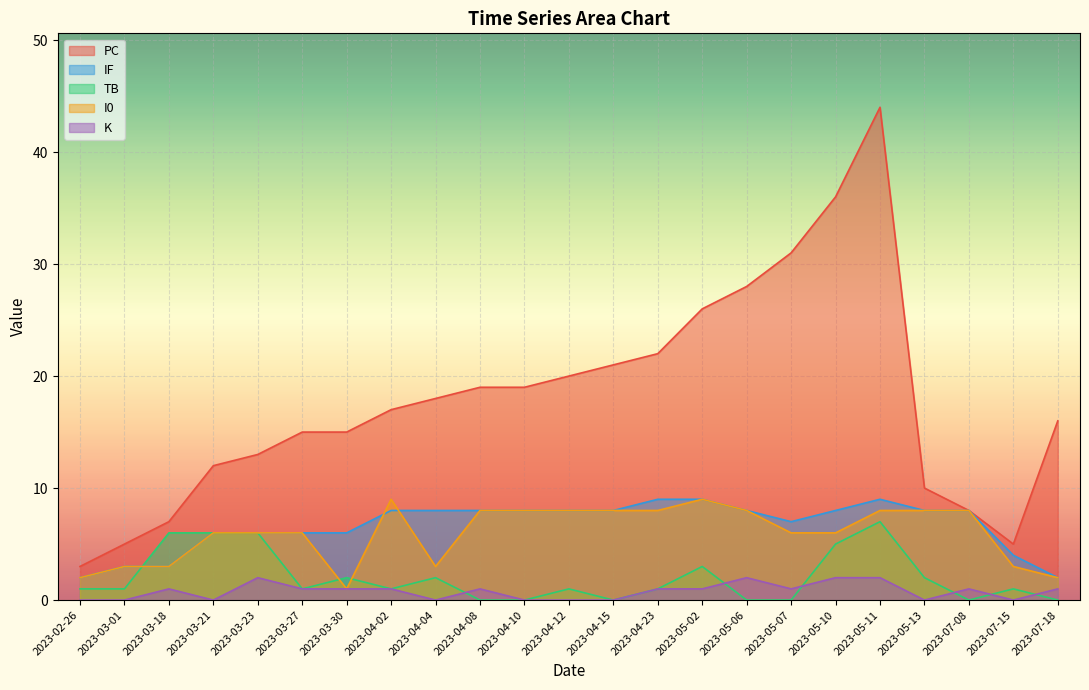

What is the label of the 23rd point from the left?

2023-07-18